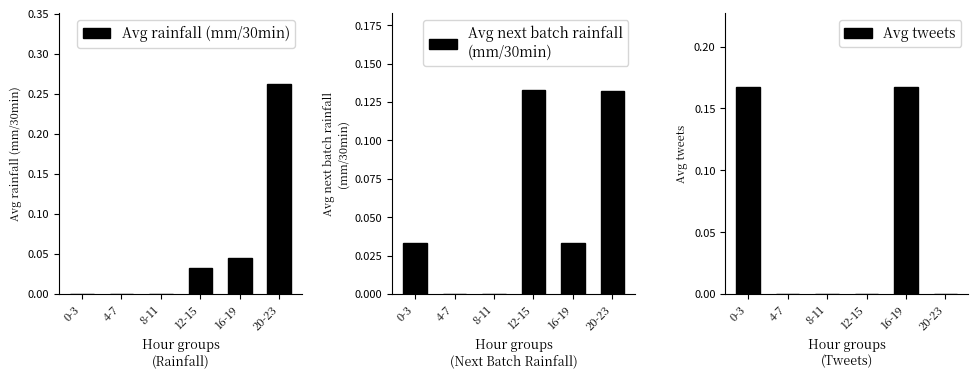

Which category has the lowest value across all series?

0-3